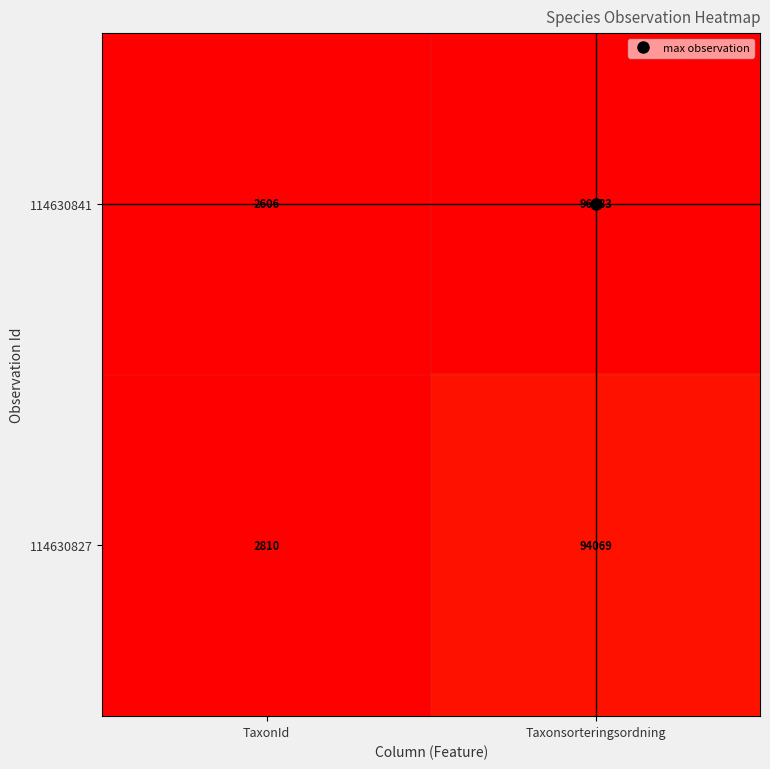

What is the difference between the maximum and minimum values in the 114630827 series?

91259